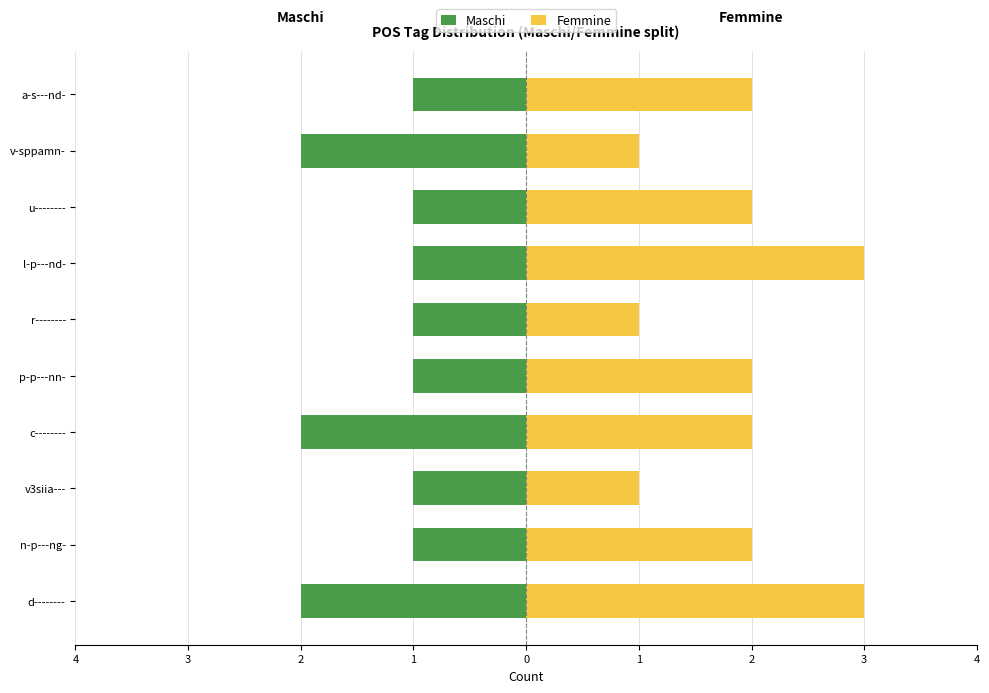

What are all the series names shown in the legend?

Maschi, Femmine